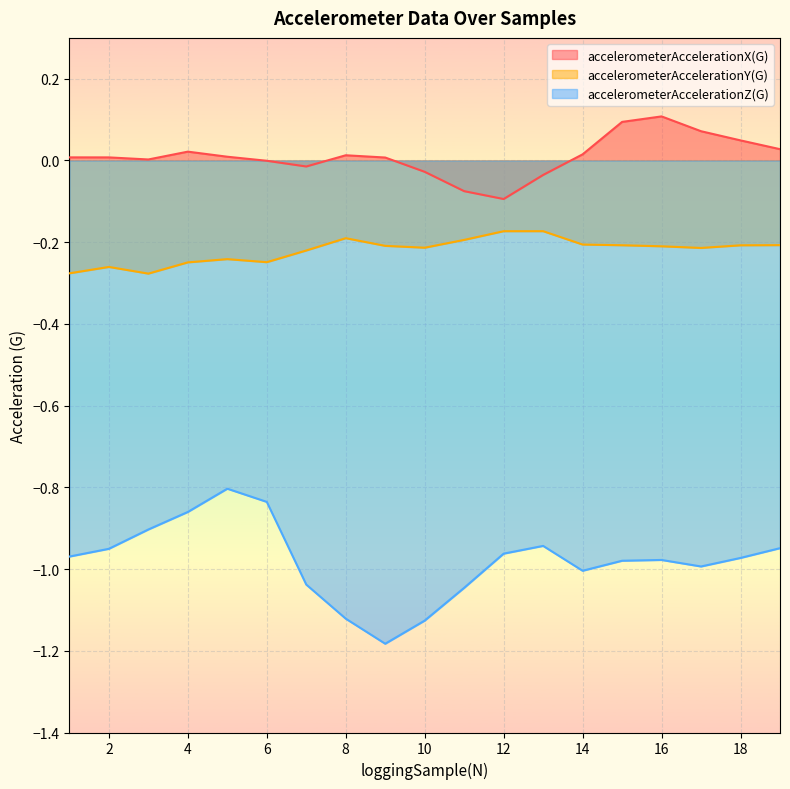

Which label corresponds to the largest value in the chart?

16